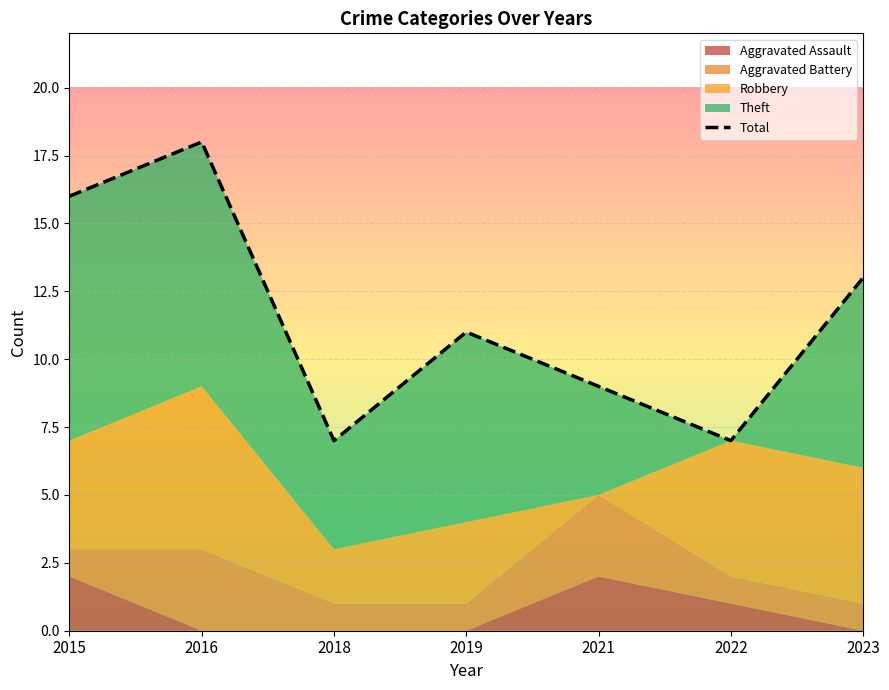

Which label corresponds to the smallest value in the chart?

2018